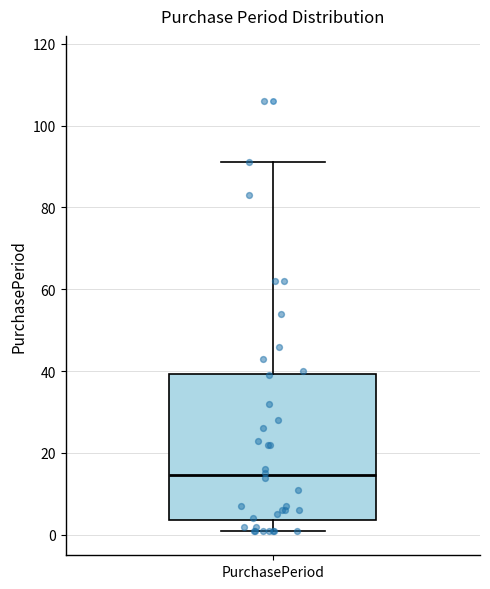

Transcribe this box plot: give where the median line is, the range the box spans, and where the two whiskers end, as read against the y-axis. The values are not printed on the chart, so give them approximately, as read against the axis.

median 14, box 4 to 40, whiskers 2 to 92